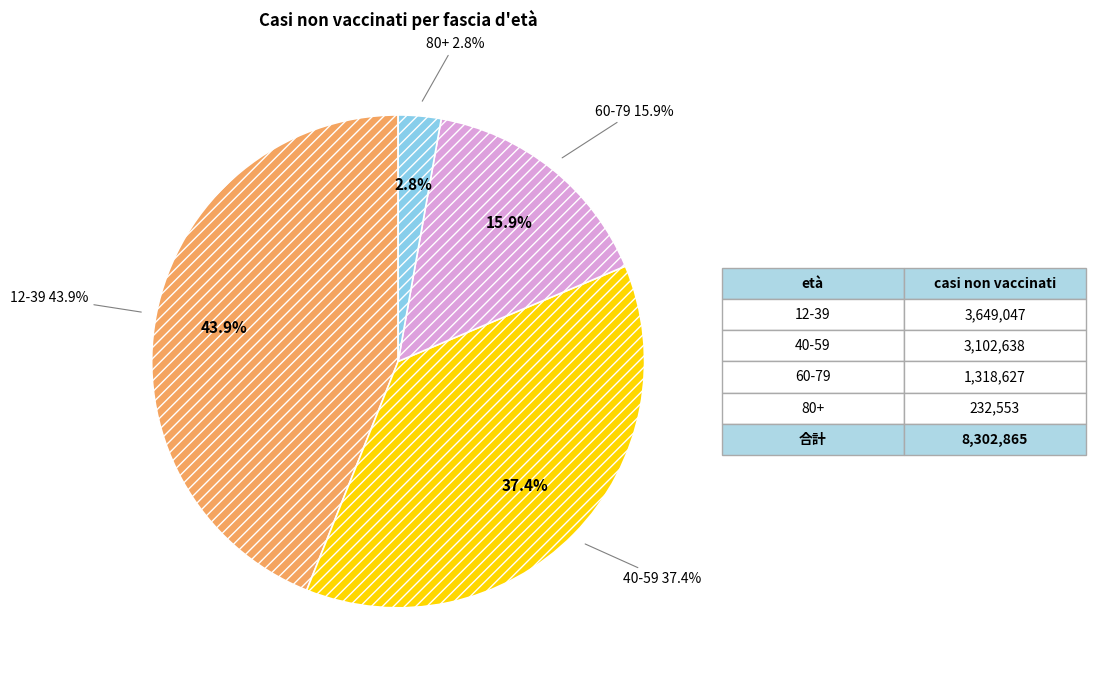

What is the ratio of the value at 12-39 to the value at 80+?

15.7